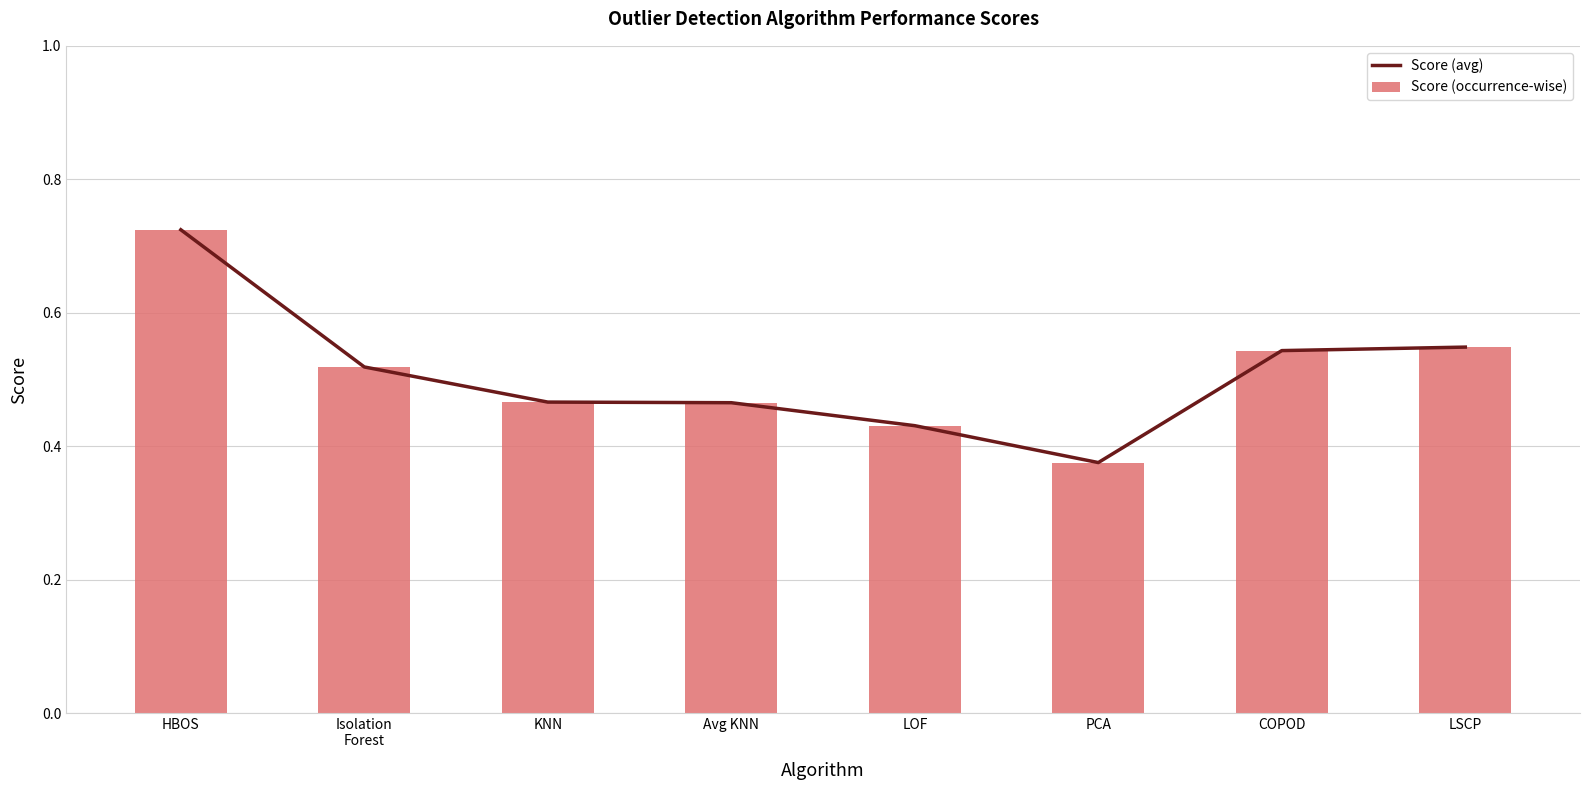

List the labels in order of Score (occurrence-wise) value, largest first.

HBOS, LSCP, COPOD, Isolation
Forest, KNN, Avg KNN, LOF, PCA